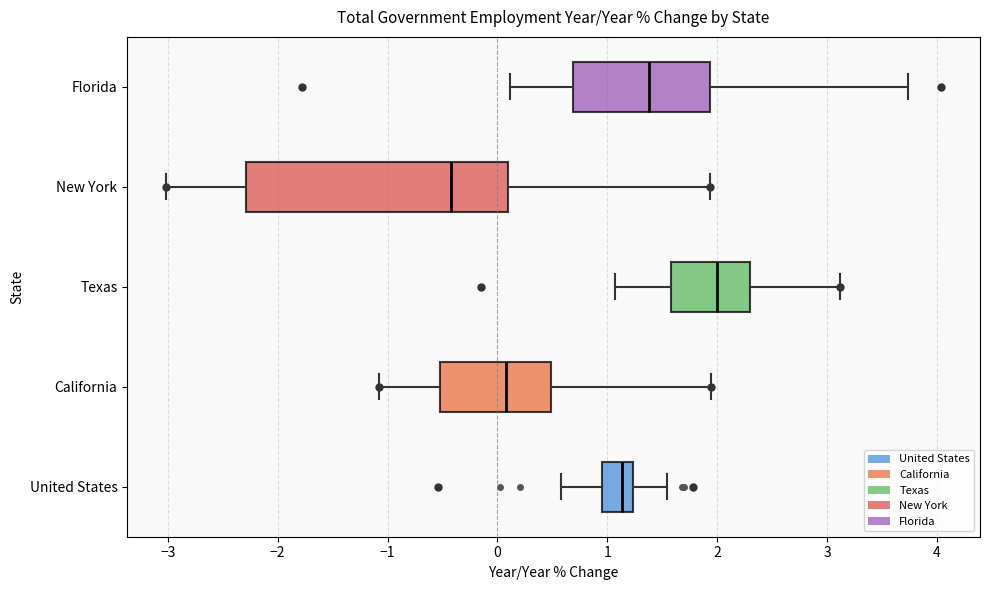

Where is the left edge of the box for California on the x-axis? The values are not printed on the chart, so give them approximately, as read against the axis.

-0.5